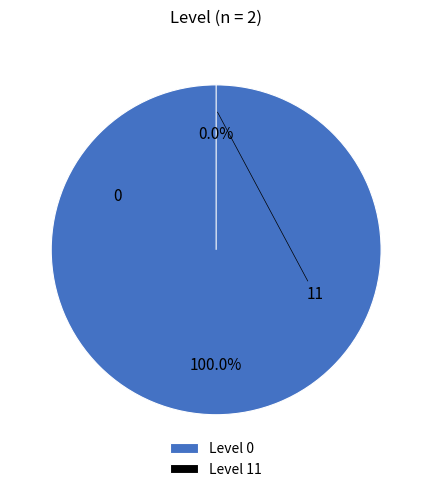

Do 11 and 0 together represent more than half of the pie?

Yes